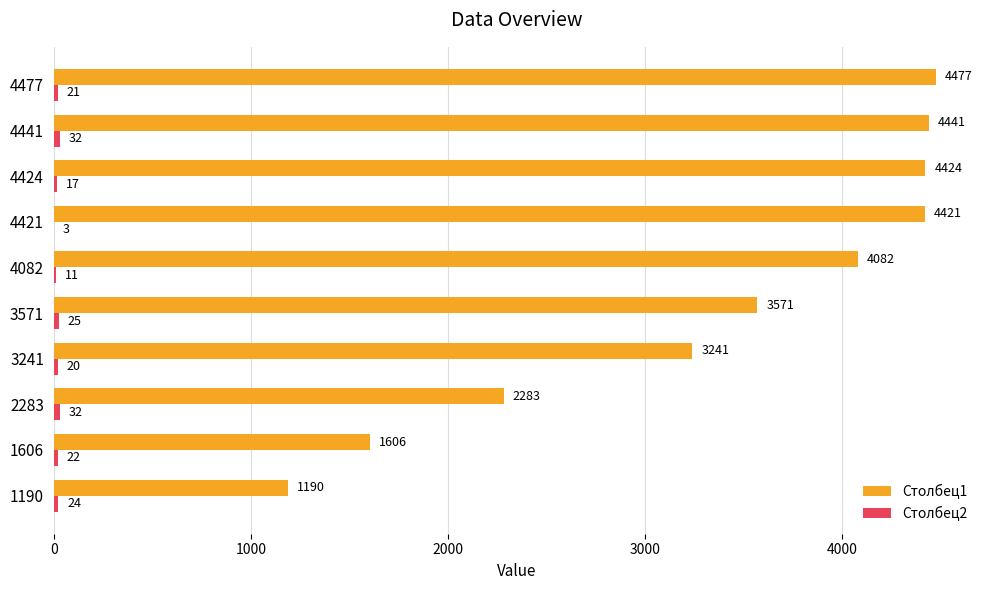

What is the sum of the Столбец1 values at 4424 and 4477?

8901